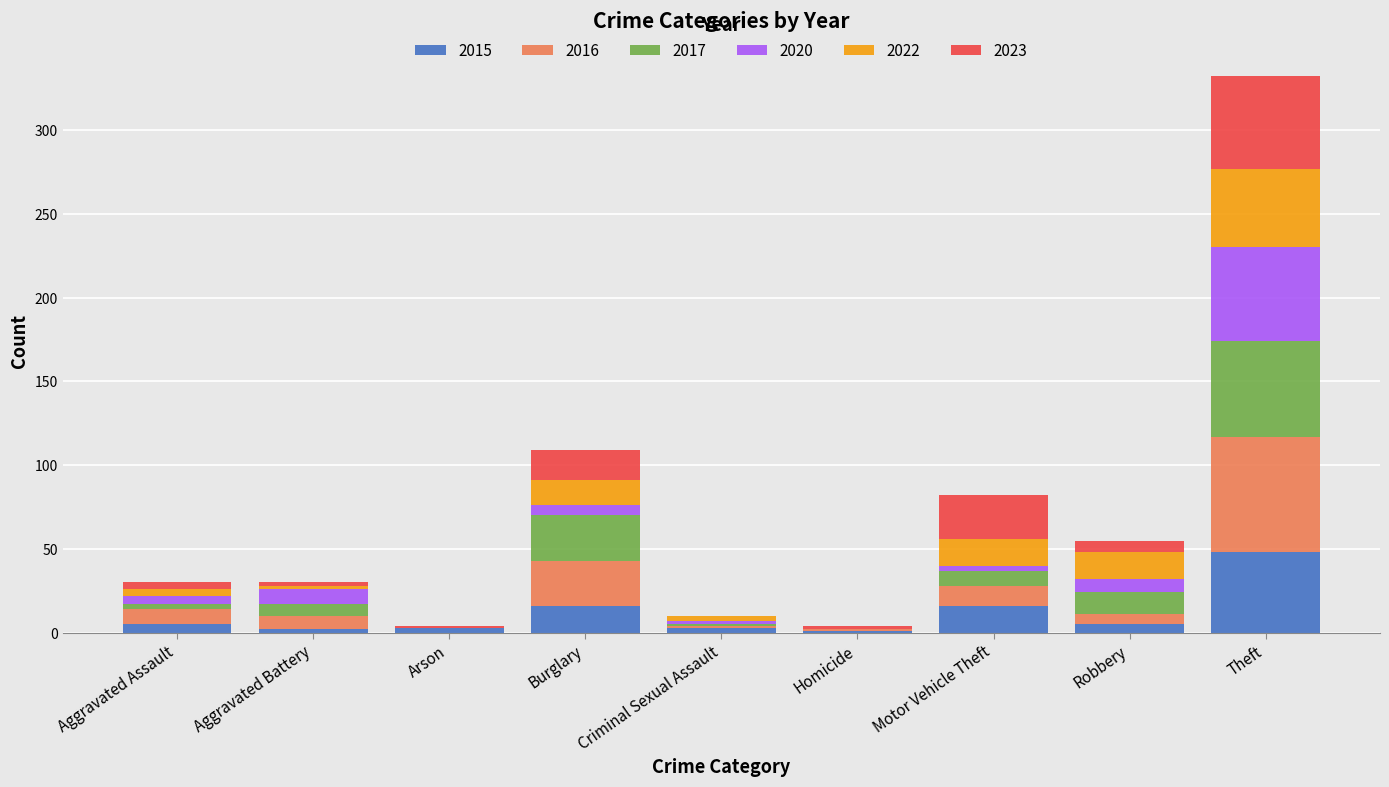

Which category has the highest value in the 2015 series?

Theft